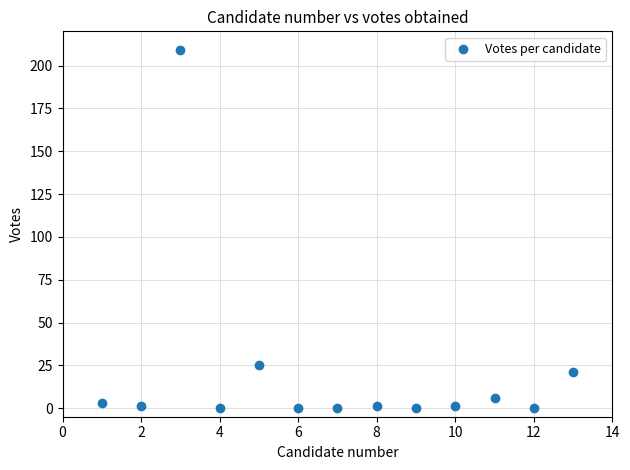

What Y value in the scatter plot is closest to 104?

25